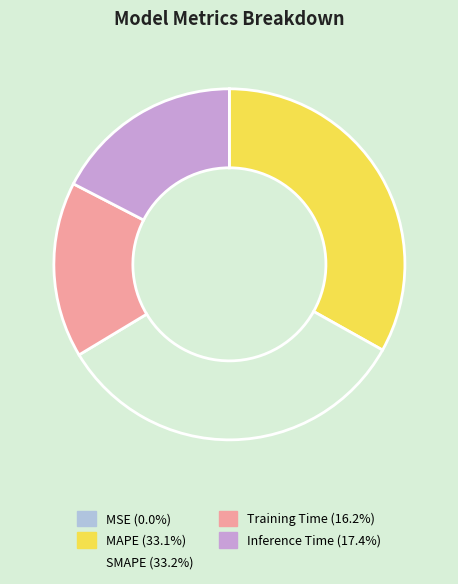

Is there a majority slice in this chart?

No